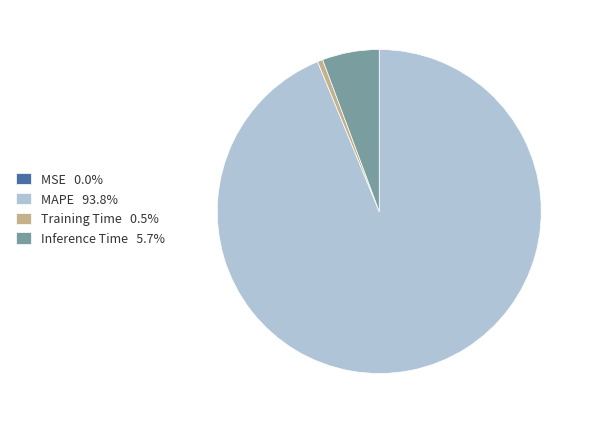

Combined, do Training Time 0.5% and MAPE 93.8% account for over 50%?

Yes